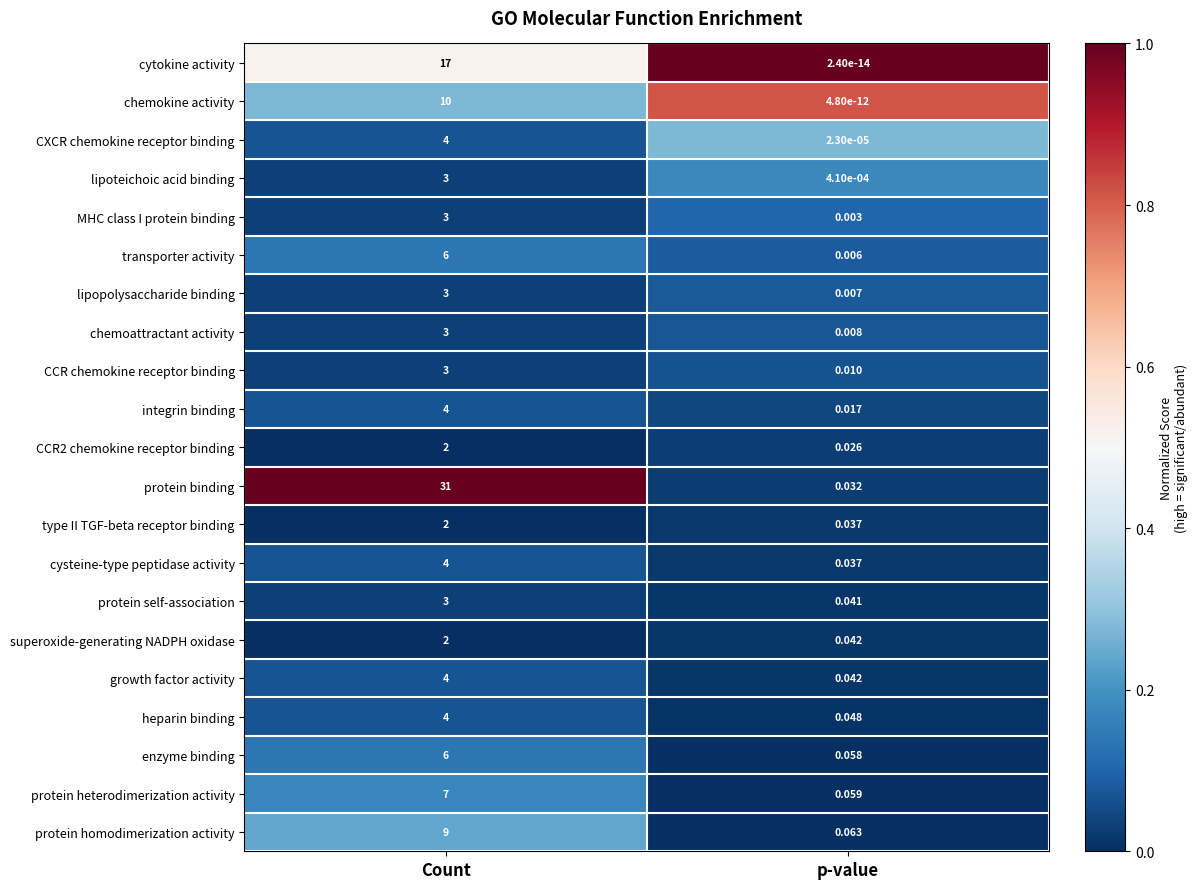

At which category is the sum across all series the highest?

Count